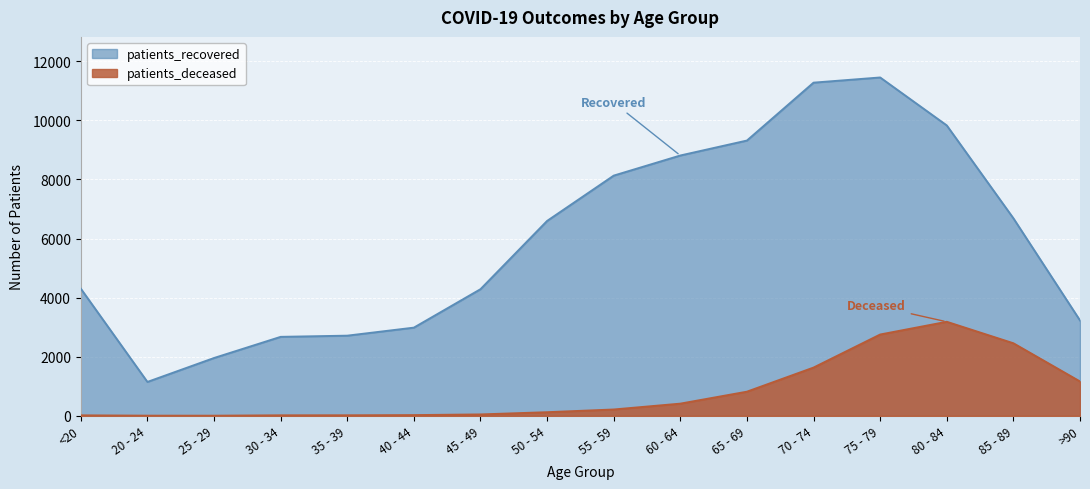

Count the number of categories in the chart.

16